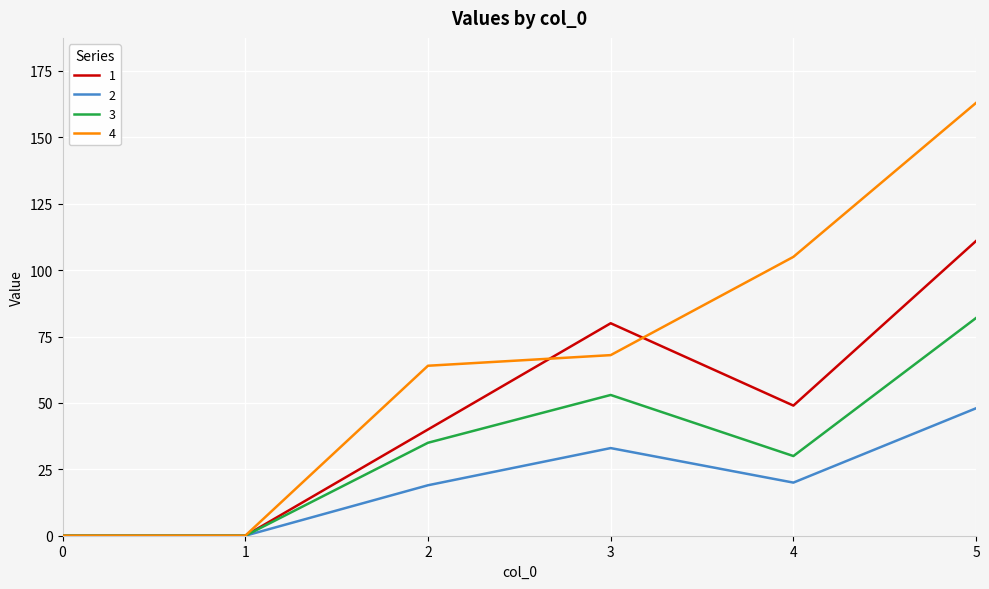

What is the average value of the 1 series?

47